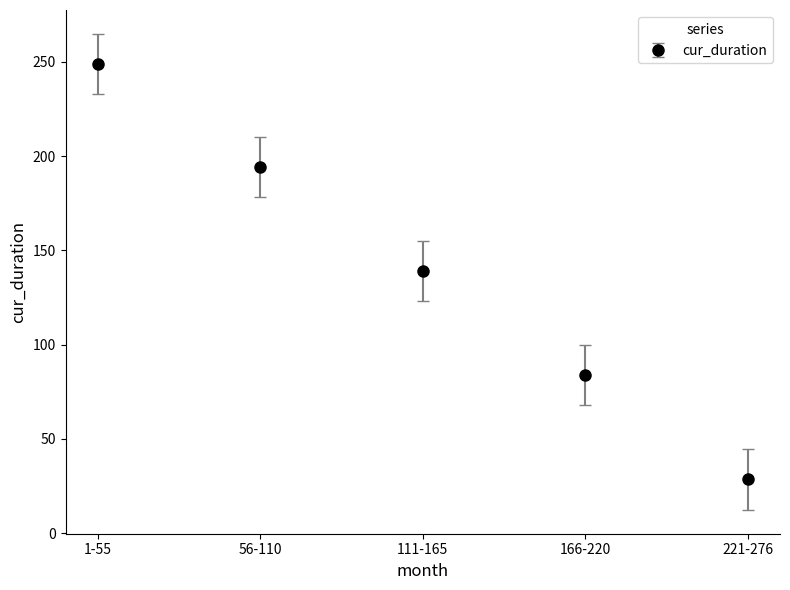

List the labels in order of value, smallest first.

221-276, 166-220, 111-165, 56-110, 1-55